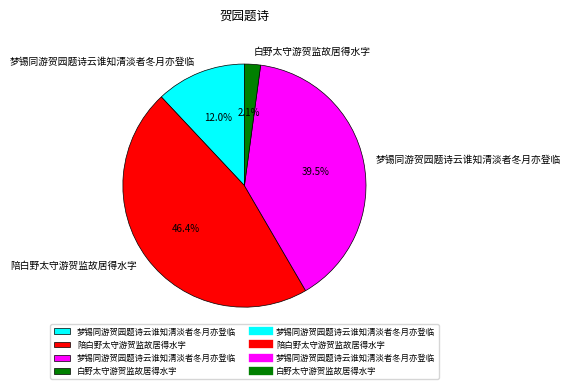

Is there a majority slice in this chart?

No